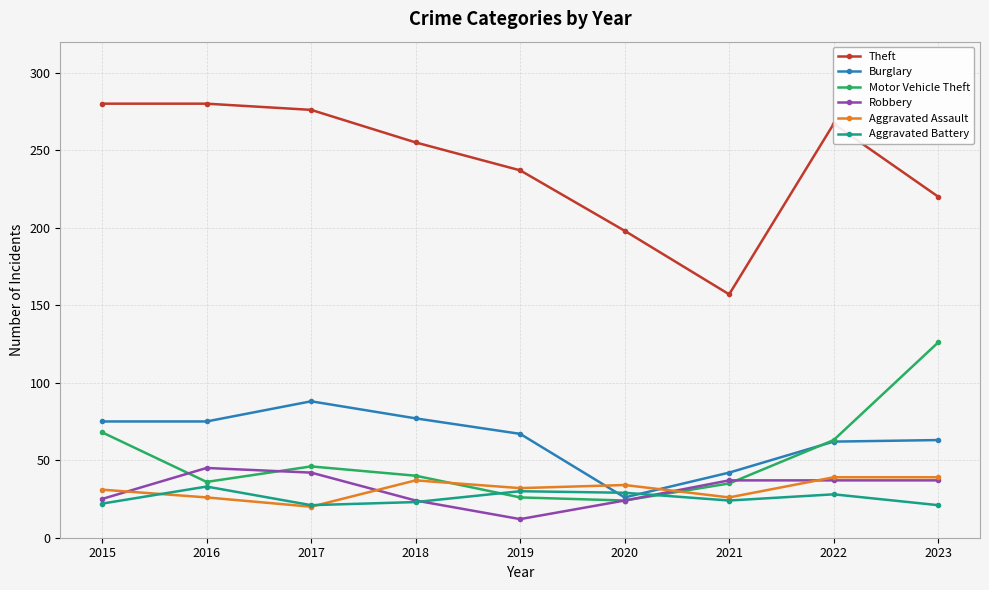

What is the approximate value of Burglary at 2018, to the nearest 10?

80